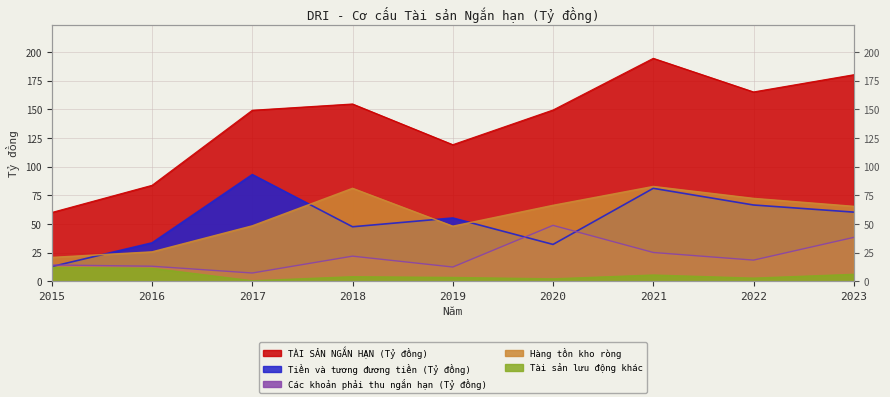

Is it true that Hàng tồn kho ròng equals 32.2 at 2017?

False